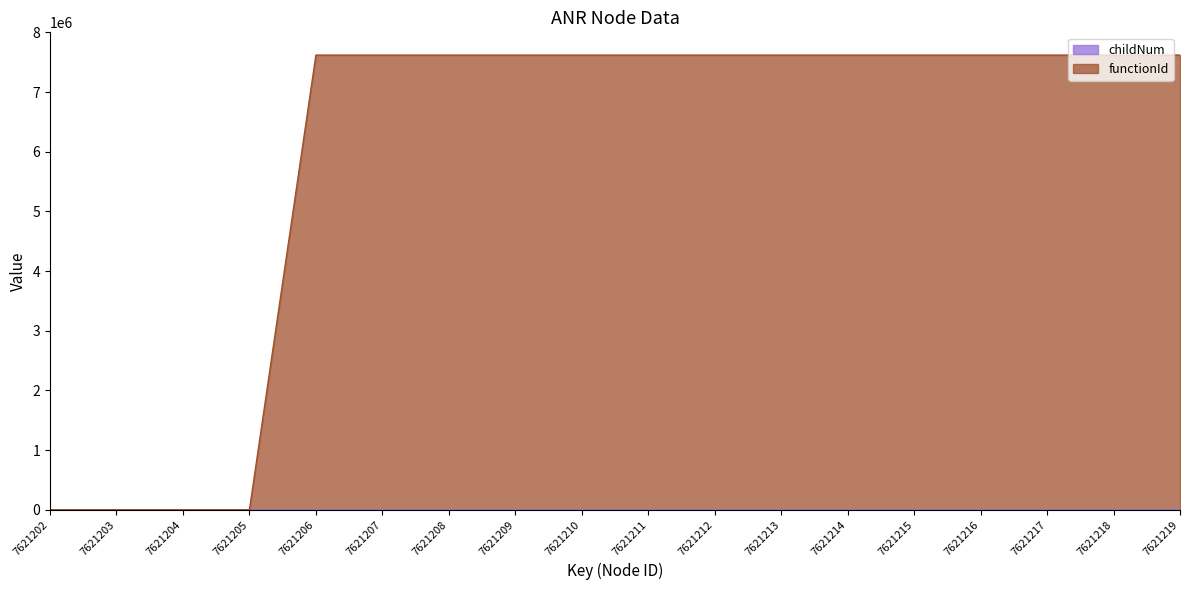

What are all the series names shown in the legend?

childNum, functionId